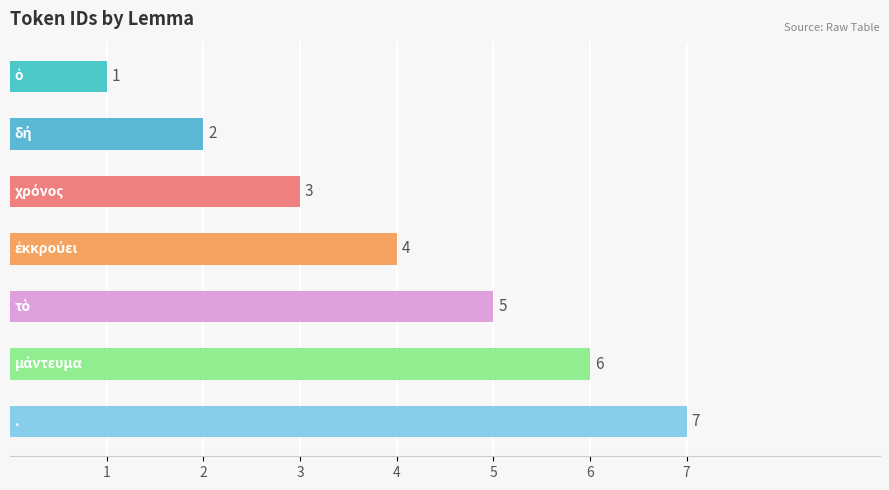

What is the maximum value shown in the chart?

7